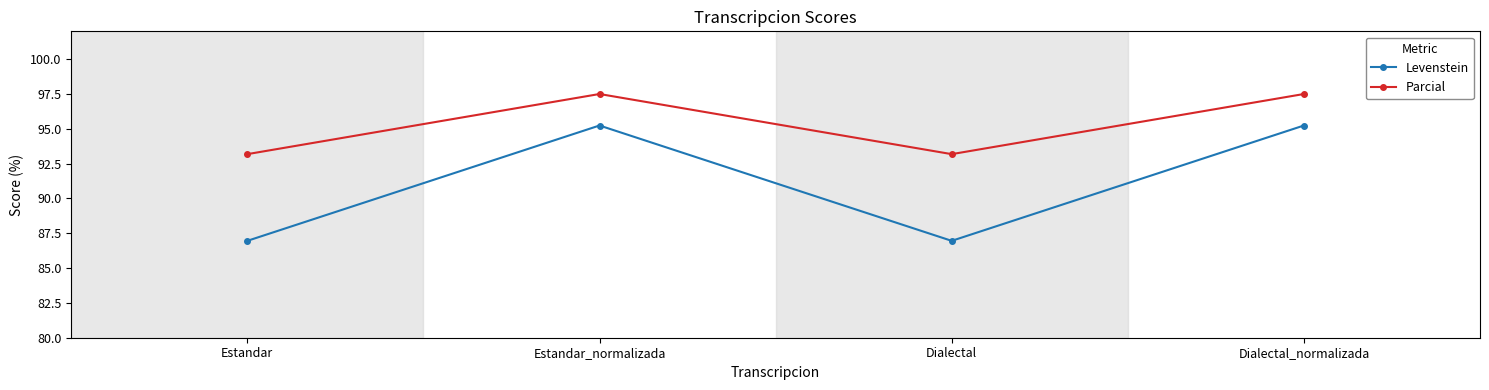

What is the smallest value displayed?

87.0